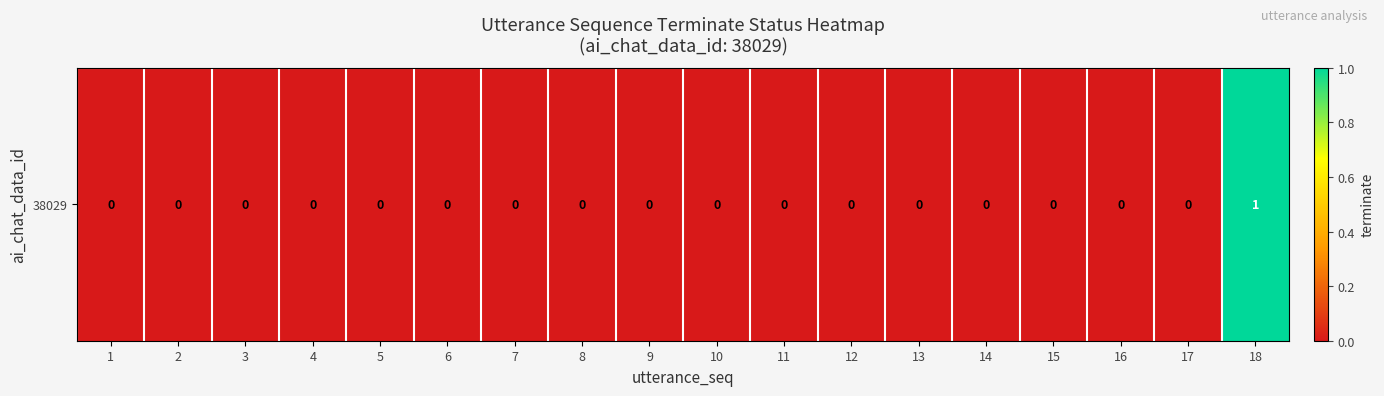

List the labels in order of value, smallest first.

1, 2, 3, 4, 5, 6, 7, 8, 9, 10, 11, 12, 13, 14, 15, 16, 17, 18